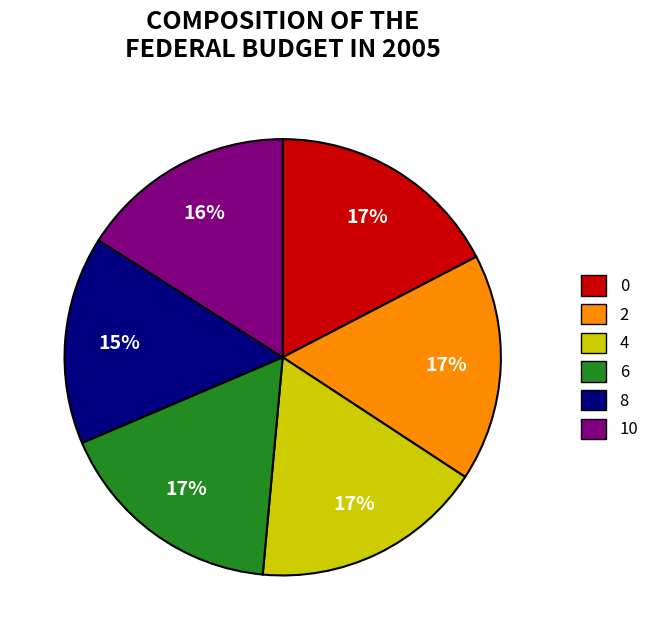

Which has a higher value, 6 or 10?

6